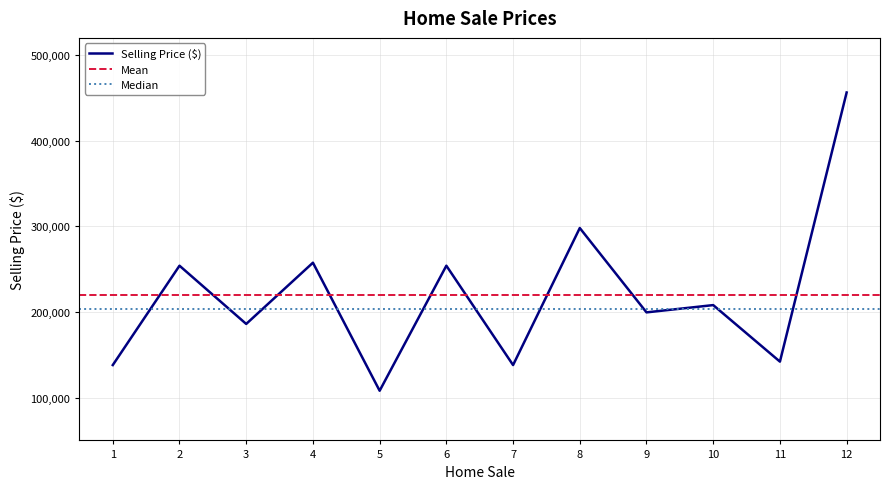

Reading left to right, transcribe all the data shown in this chart.

138000	254000	186000	257500	108000	254000	138000	298000	199500	208000	142000	456250